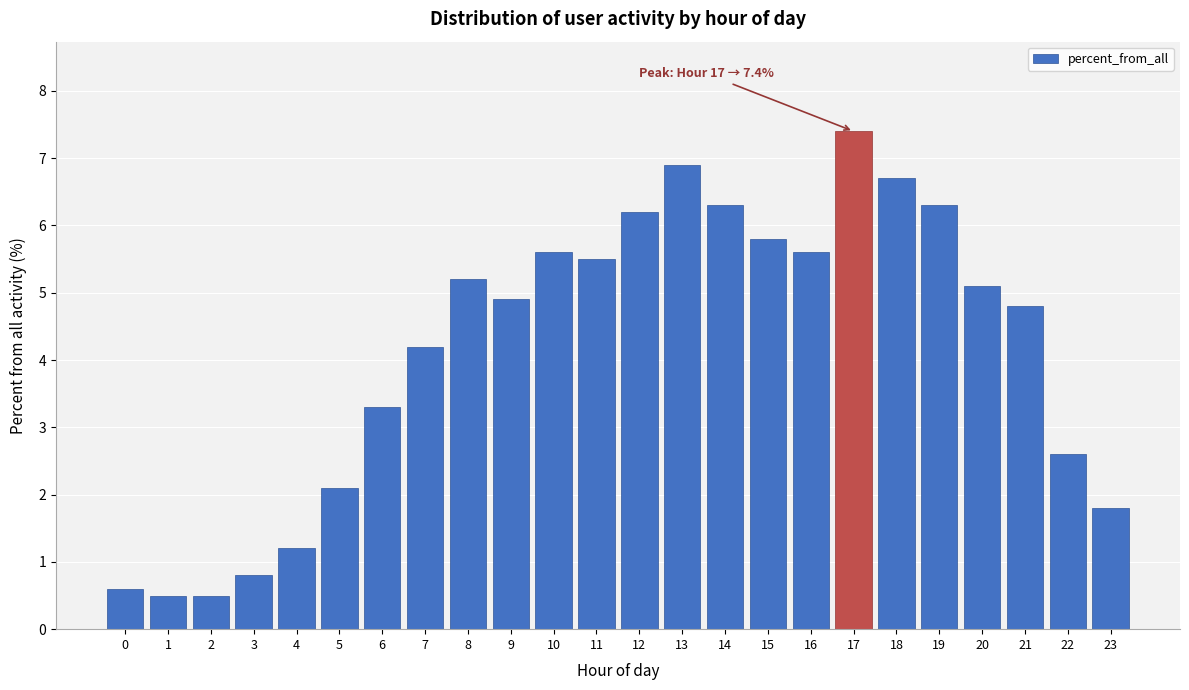

Reading right to left, extract all data points from this chart.

23=1.8	22=2.6	21=4.8	20=5.1	19=6.3	18=6.7	17=7.4	16=5.6	15=5.8	14=6.3	13=6.9	12=6.2	11=5.5	10=5.6	9=4.9	8=5.2	7=4.2	6=3.3	5=2.1	4=1.2	3=0.8	2=0.5	1=0.5	0=0.6